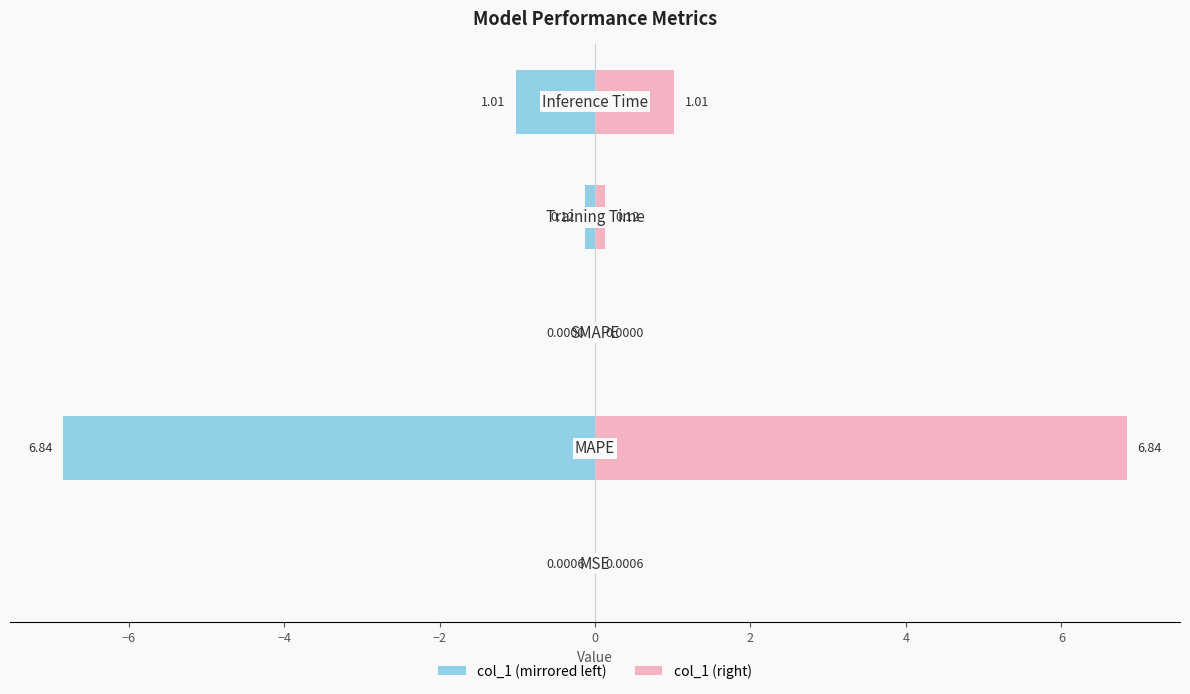

How many bars are there in each group?

2